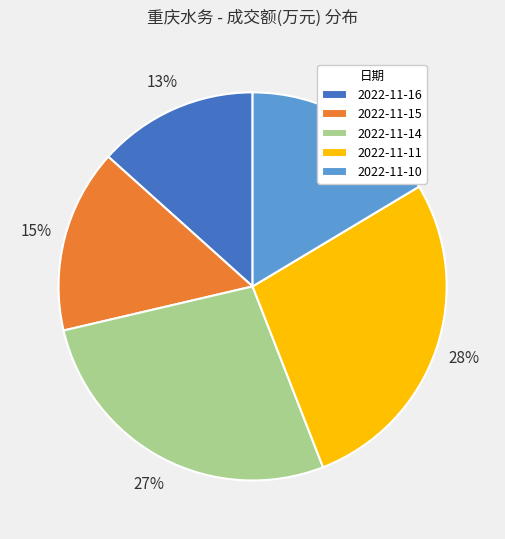

Do 2022-11-15 and 2022-11-16 together represent more than half of the pie?

No